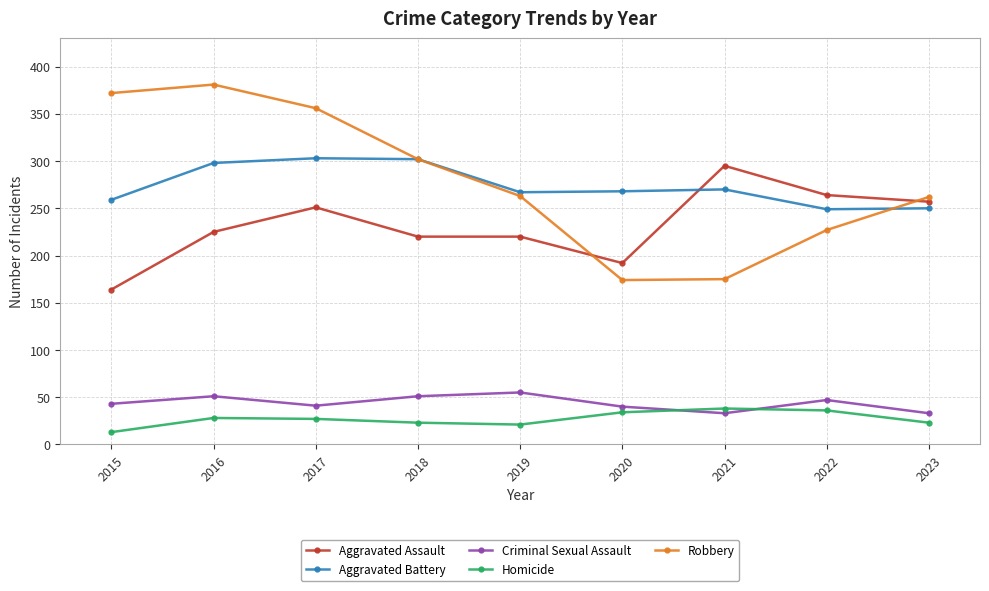

What is the approximate value of Aggravated Battery at 2020?

268